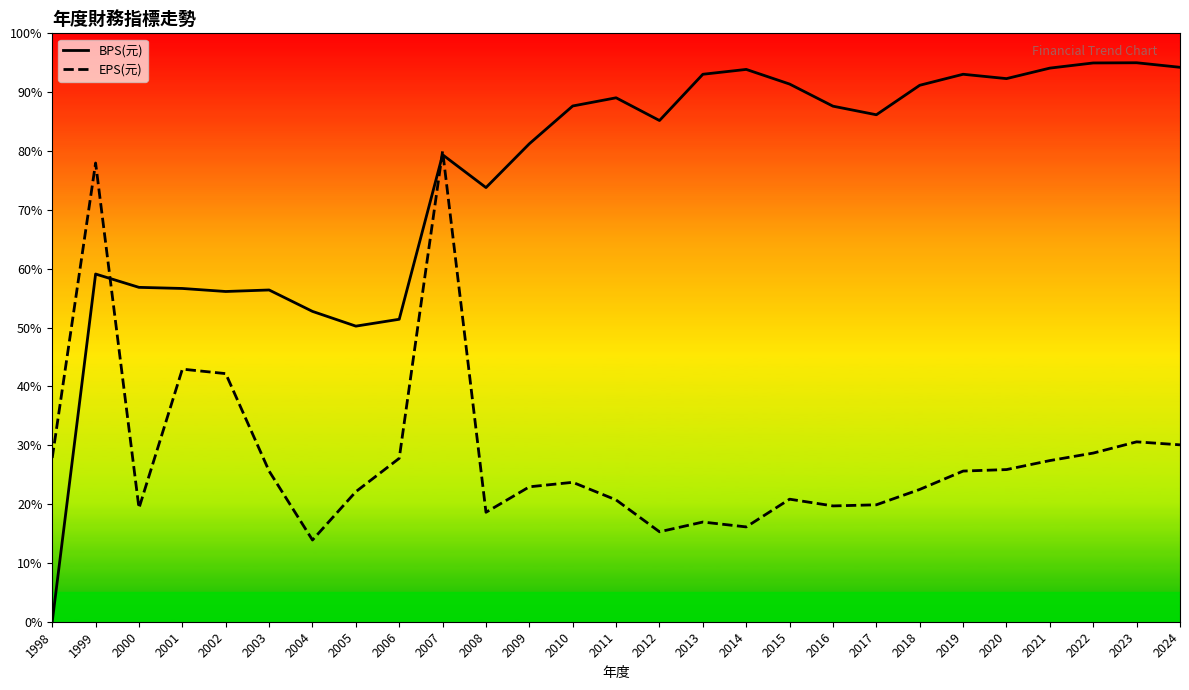

What is the value of the BPS(元) point at the 23rd from the left?

92.3